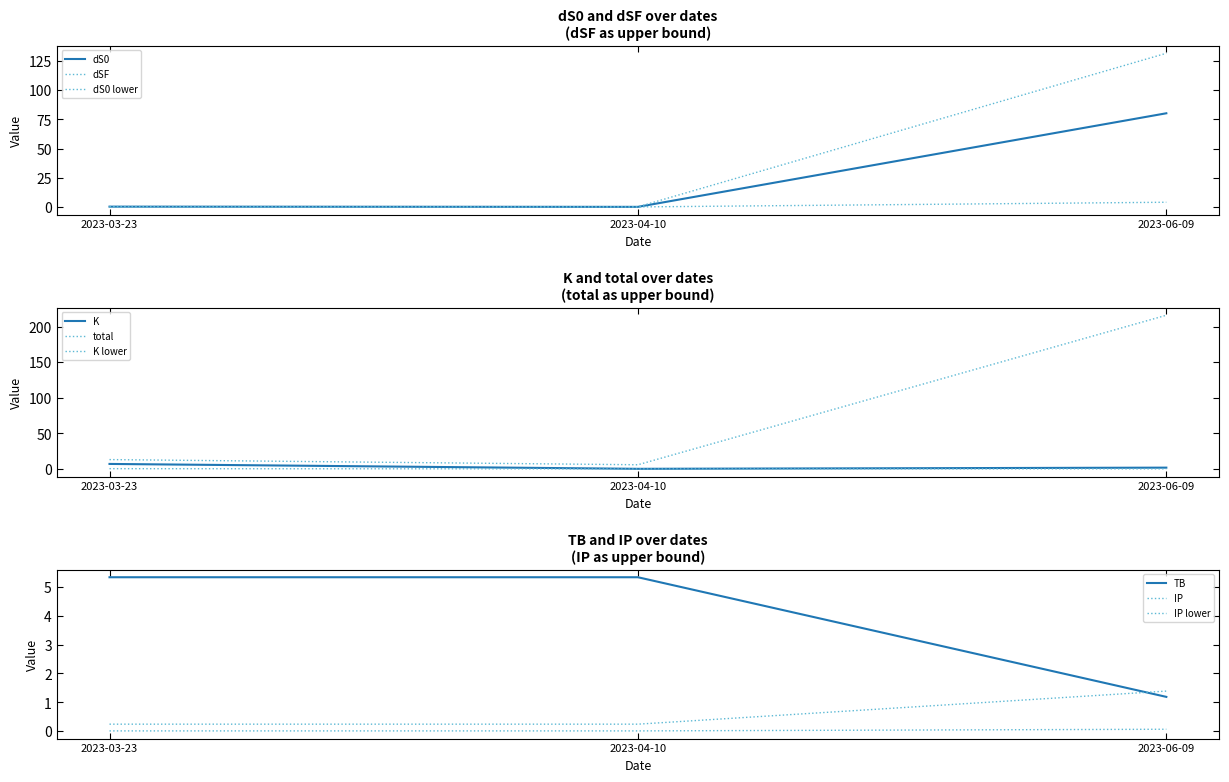

Is the value of total at 2023-03-23 greater than the value of IP at 2023-04-10?

Yes